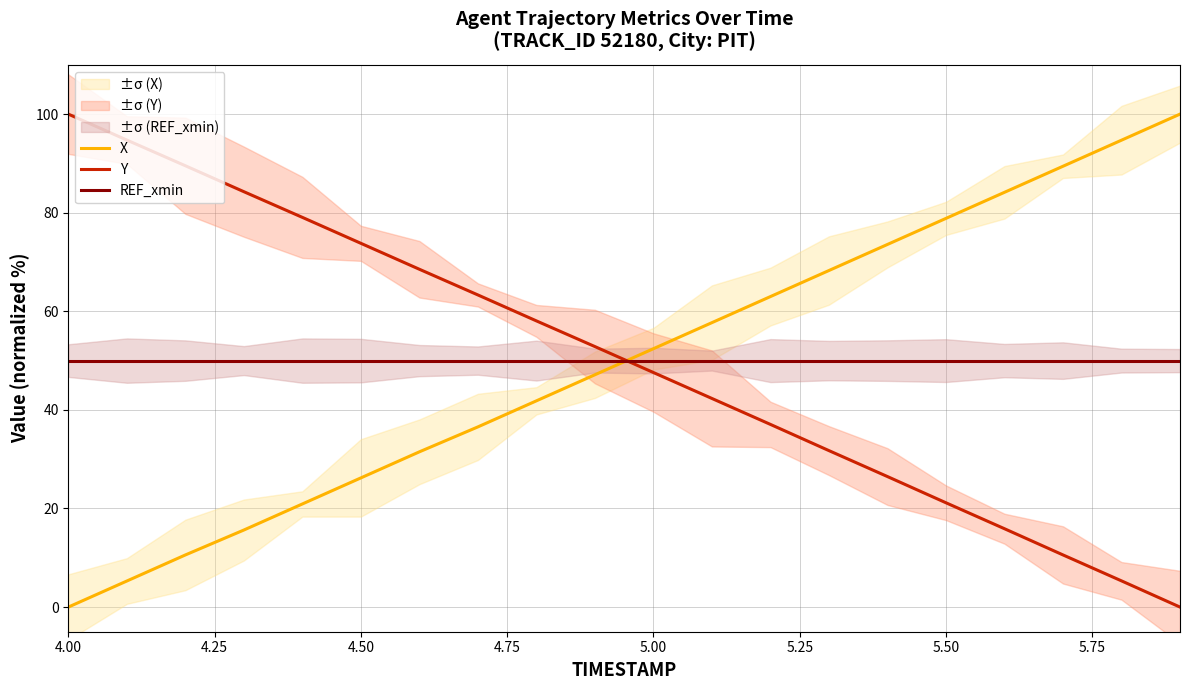

Which series ends up on top after the final intersection of X and Y?

X